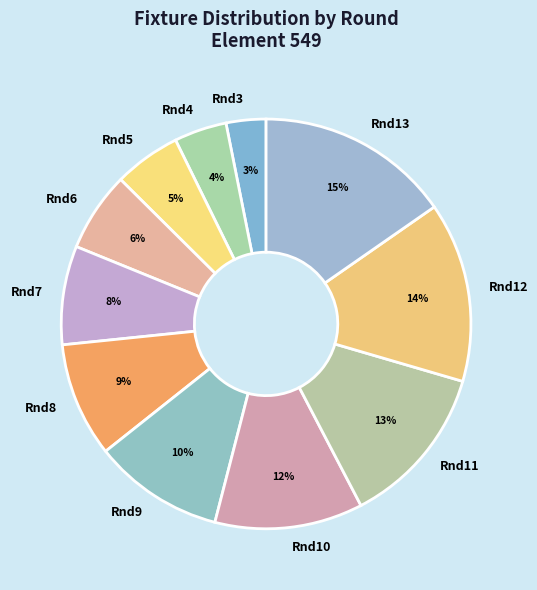

Is the sum of Rnd8 and Rnd10 greater than half?

No